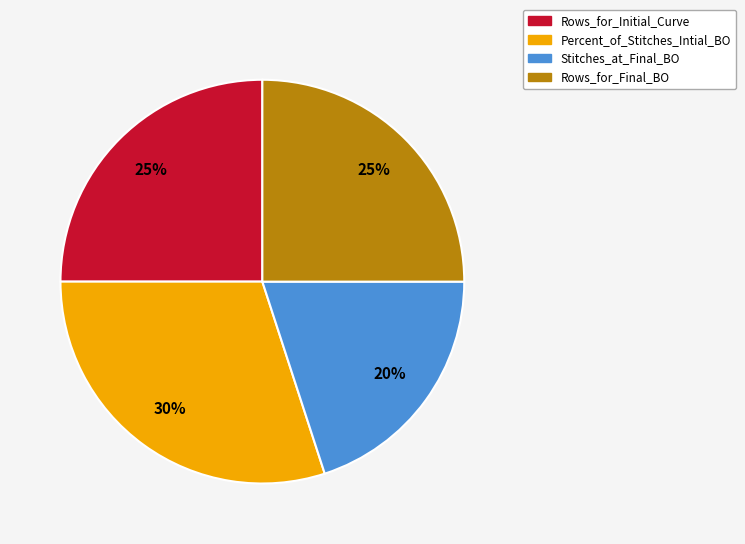

Is there any slice that represents more than half of the pie?

No